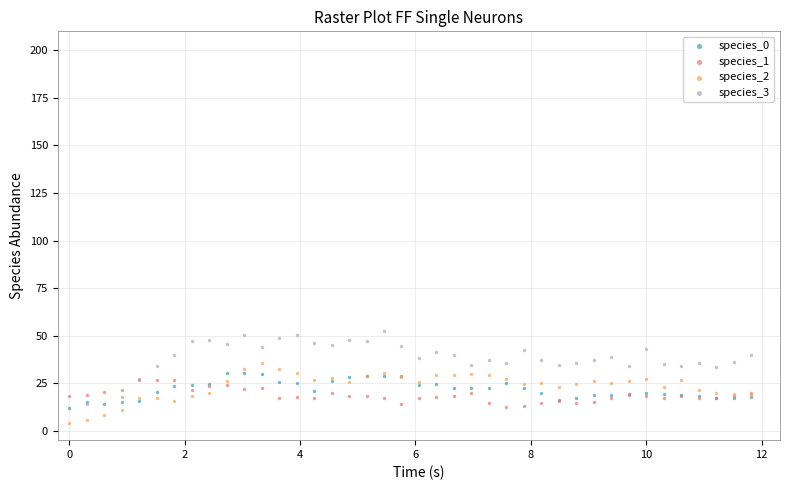

What are all the series names shown in the legend?

species_0, species_1, species_2, species_3